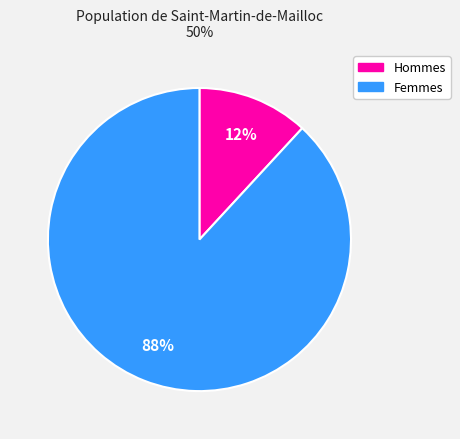

To the nearest percent, what is the difference between the largest and smallest slice percentages?

76%